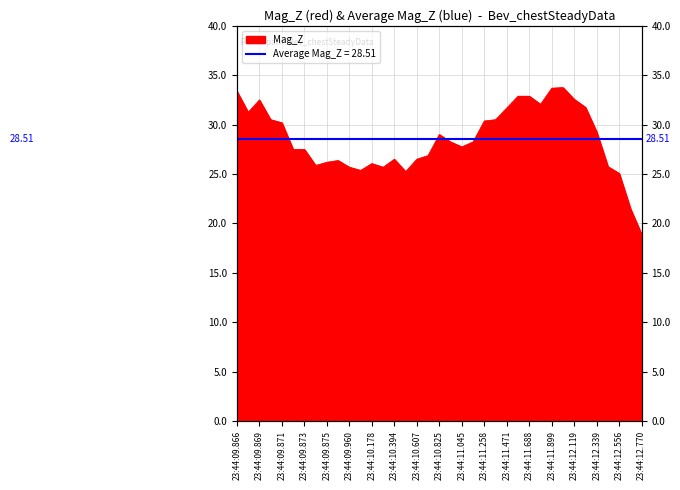

How many lines are shown in the chart?

1